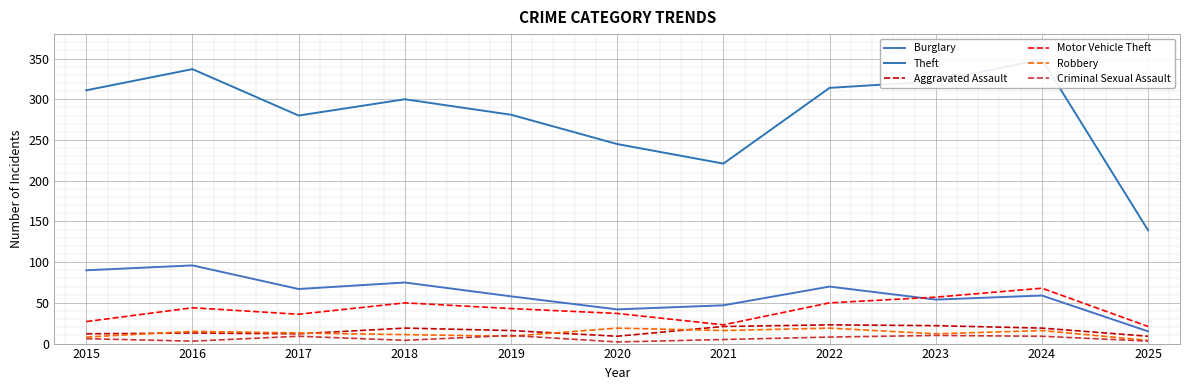

What is the total value across all series at 2016?

508